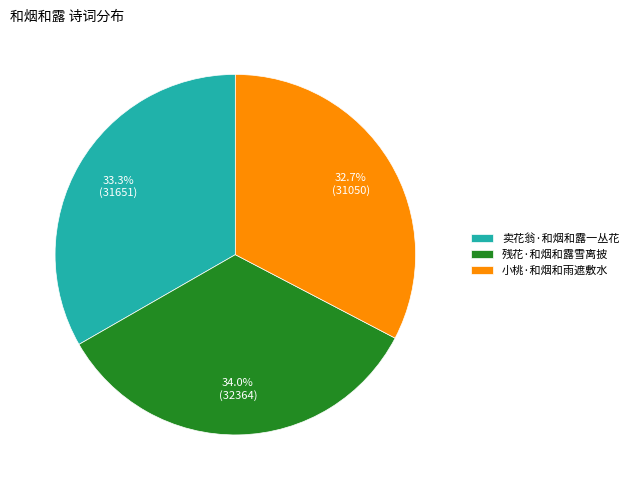

To the nearest percent, what is the average slice percentage?

33%